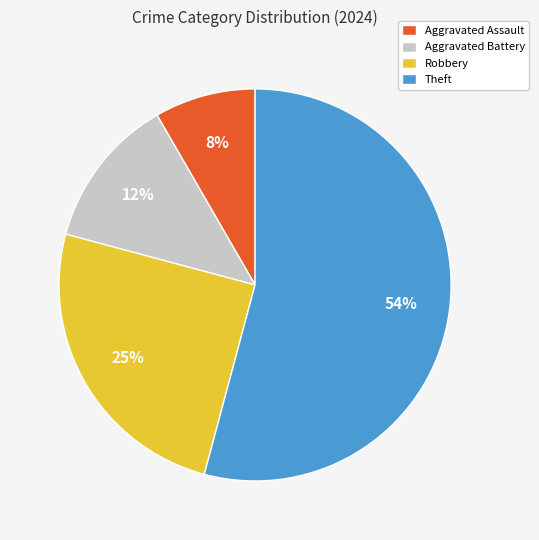

To the nearest percent, what is the difference between the largest and smallest slice percentages?

46%